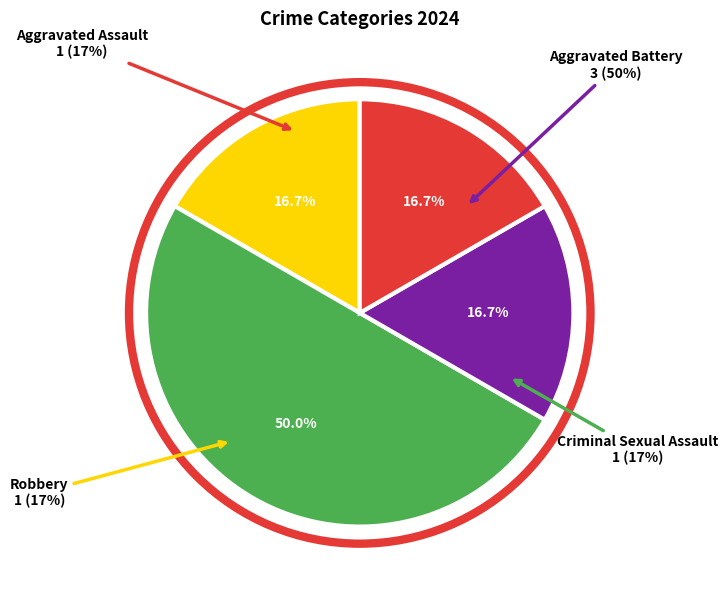

Is there any slice that represents more than half of the pie?

No